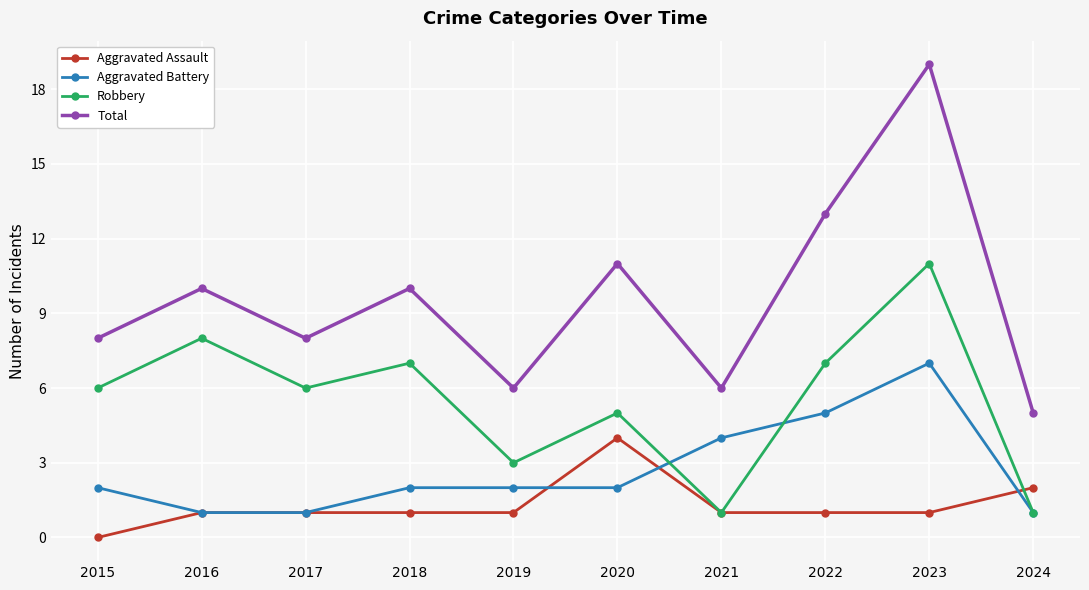

Rank the series at 2019 from highest to lowest value.

Total, Robbery, Aggravated Battery, Aggravated Assault